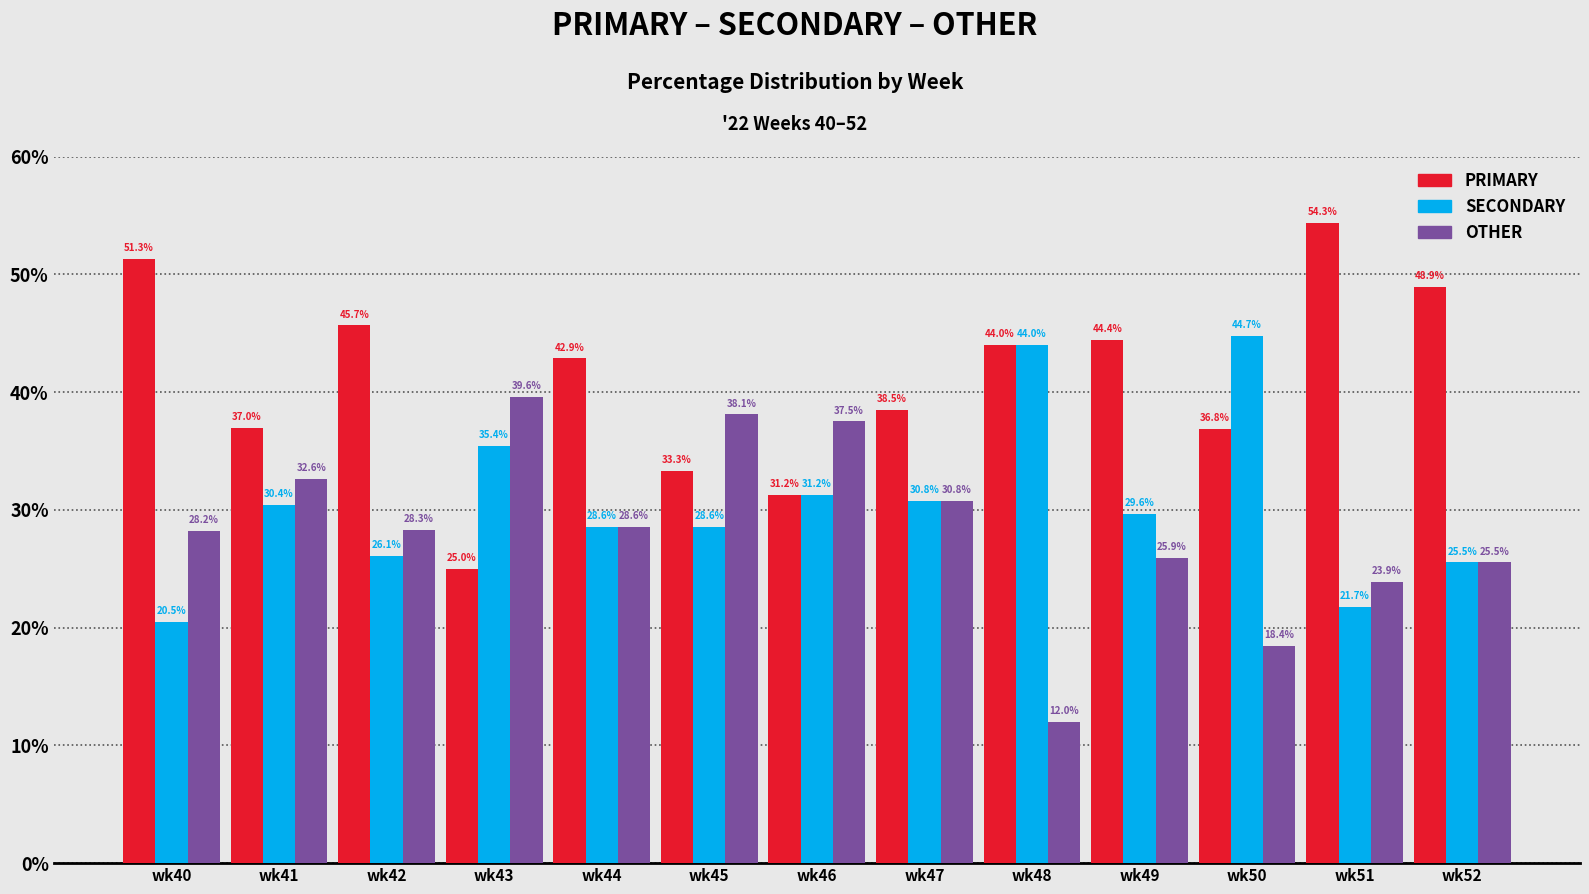

What value does the OTHER series have at wk44?

28.6